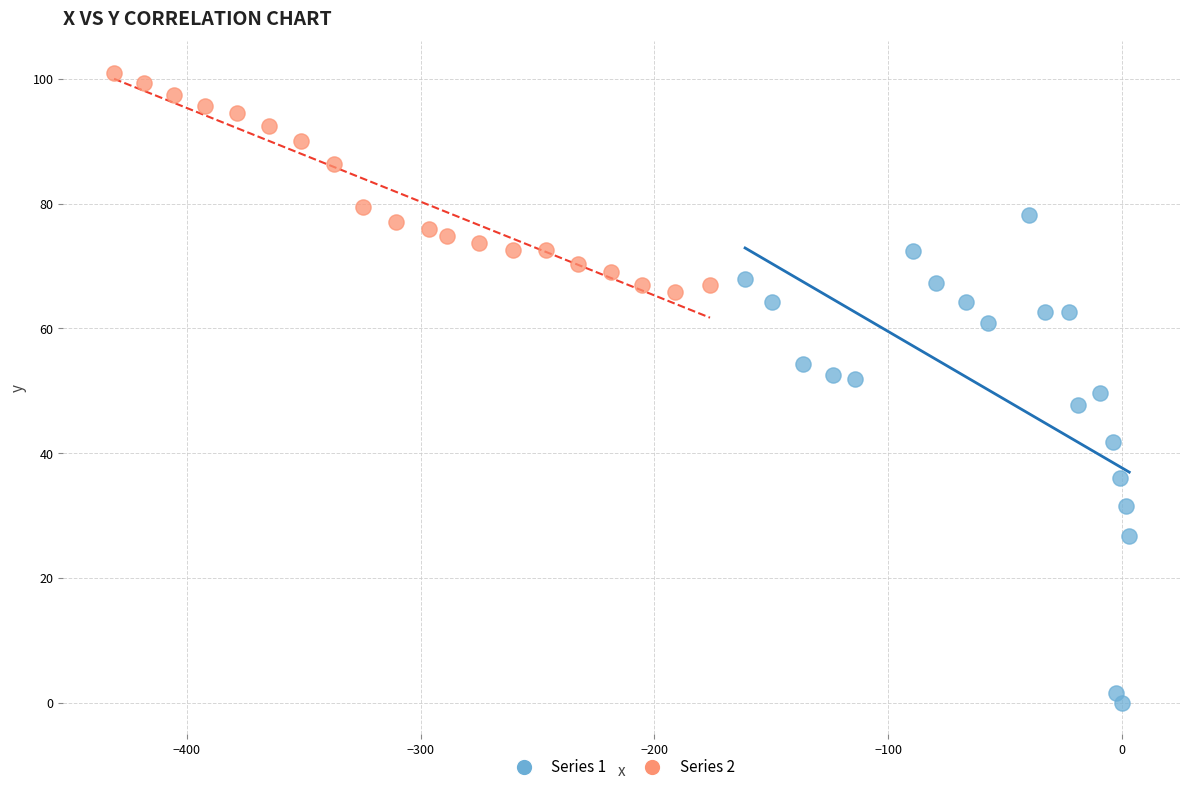

Which series has the largest Y range (max minus min)?

Series 1